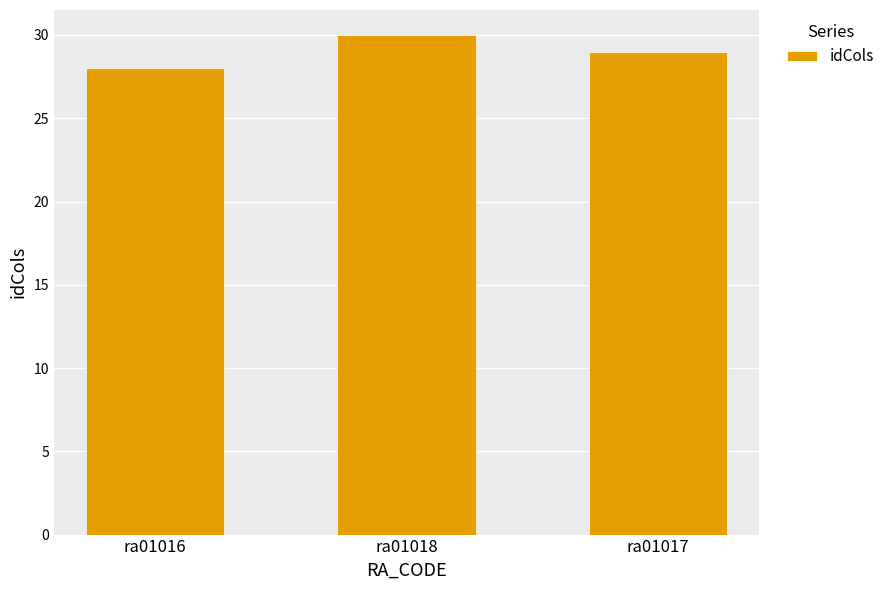

Which has a higher value, ra01018 or ra01017?

ra01018